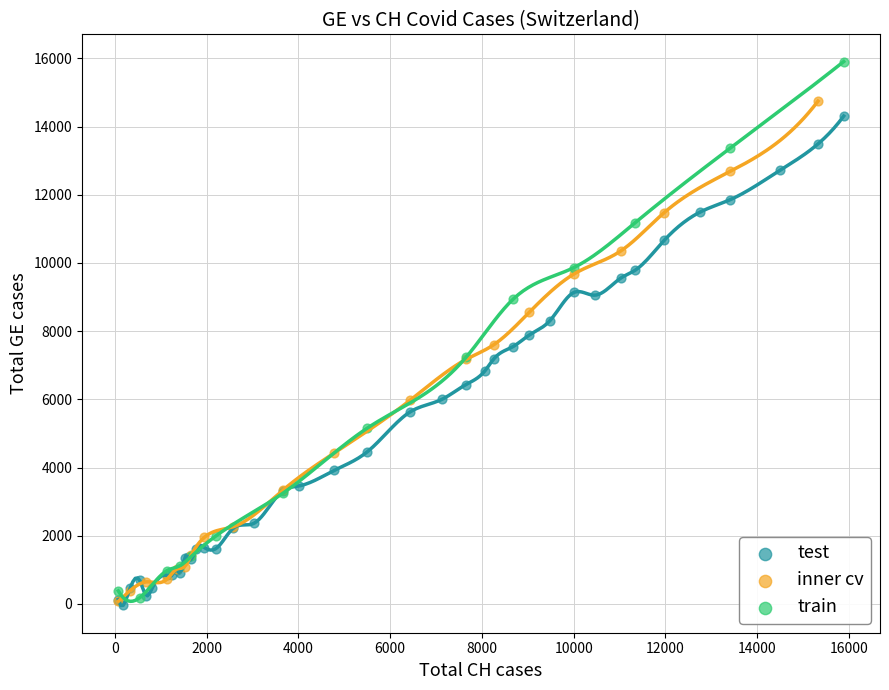

Which series has the largest Y range (max minus min)?

train